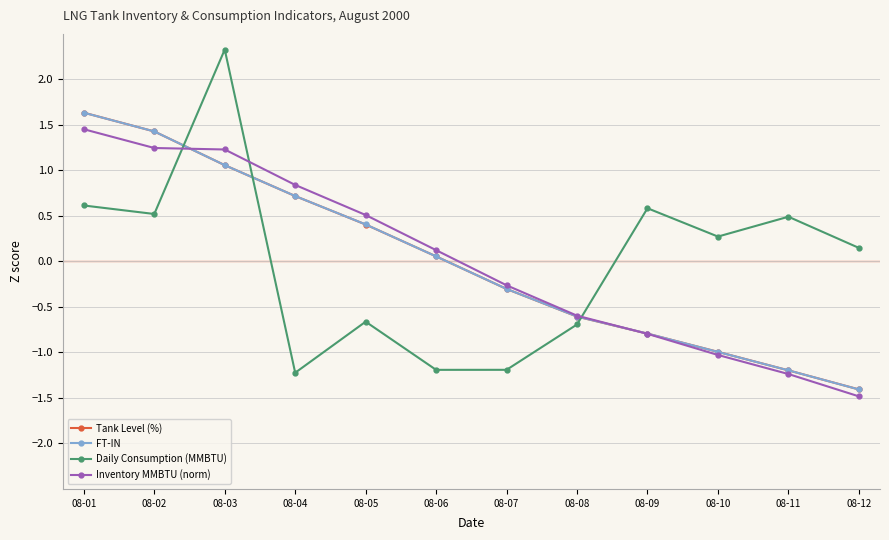

What is the value of the Tank Level (%) point at the 5th from the left?

0.4